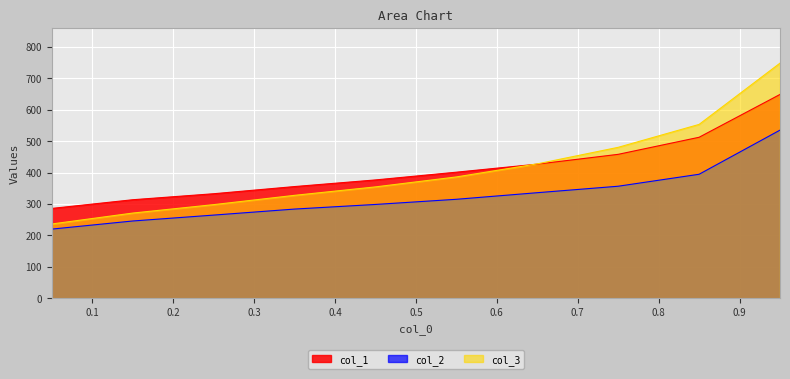

What is the sum of the col_3 values at 0.55 and 0.45?

740.1